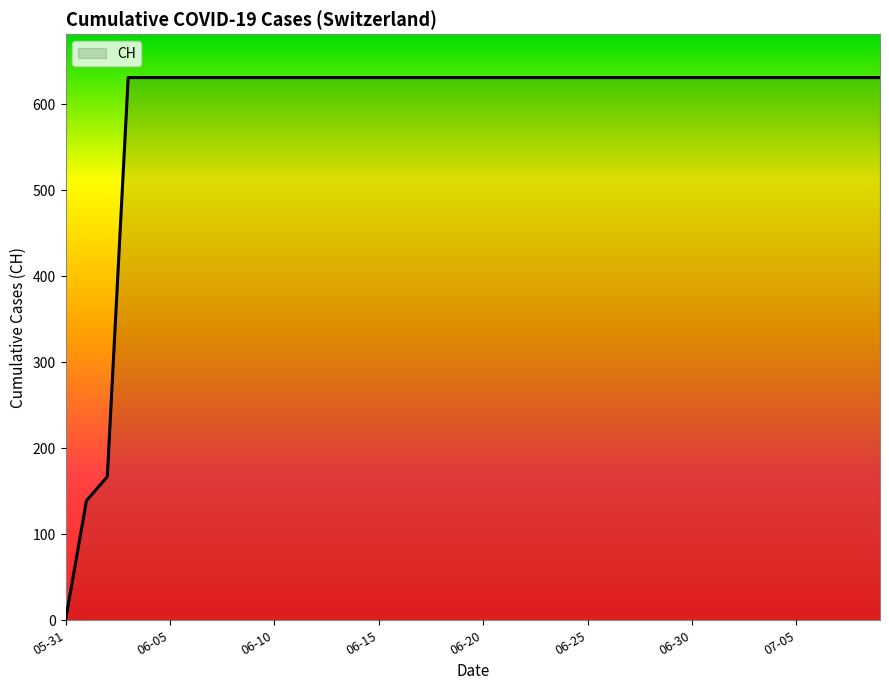

What is the greatest value displayed?

631